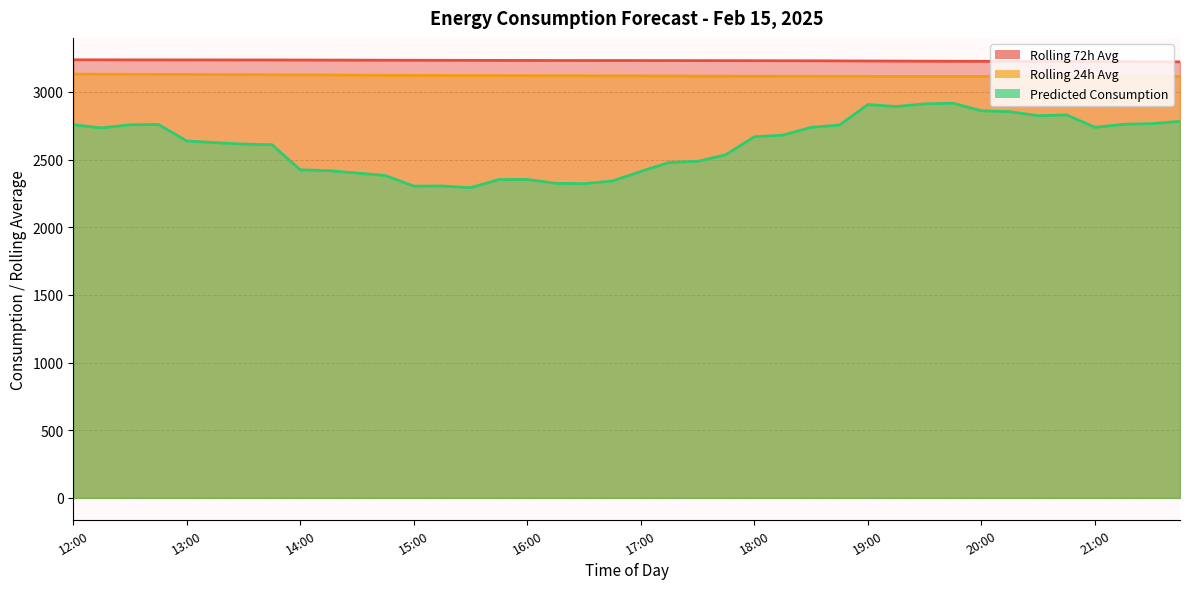

What is the maximum value for Predicted_Consumption?

2916.6